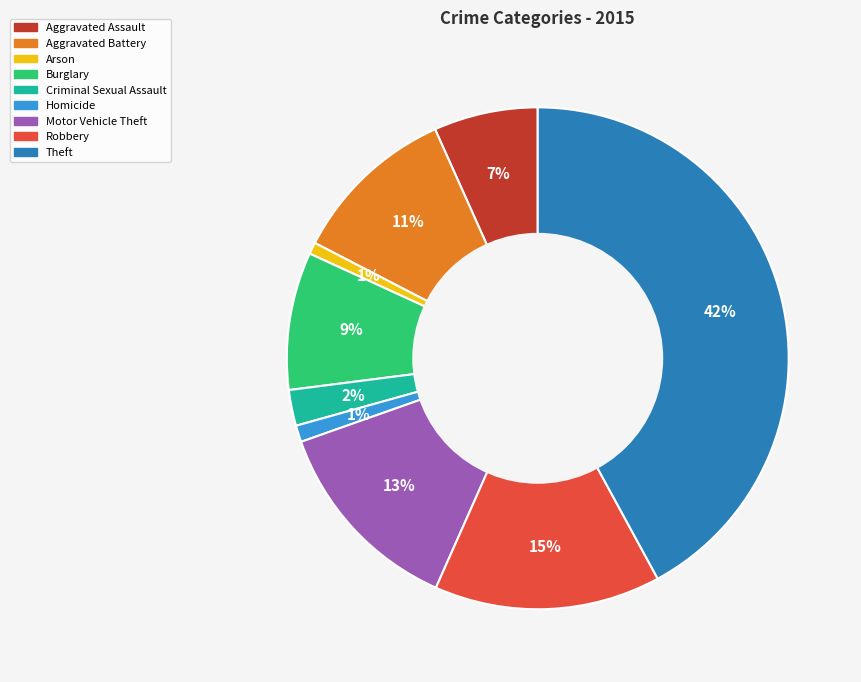

Between Robbery and Arson, which is larger?

Robbery